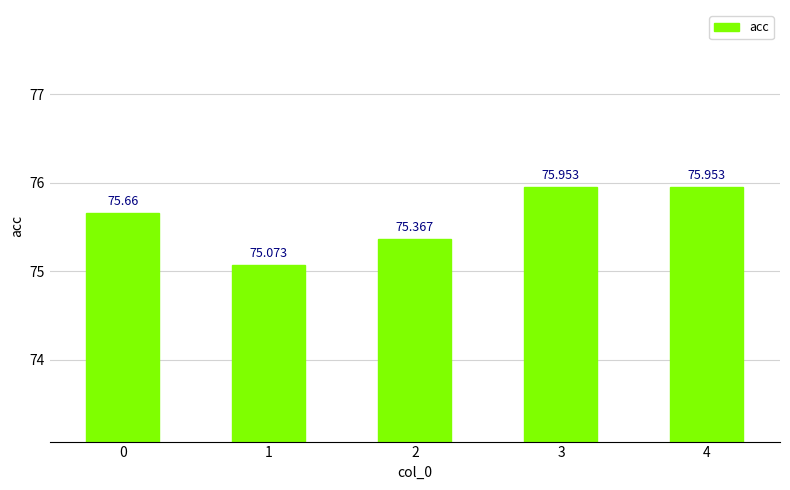

What is the sum of all values?

378.0